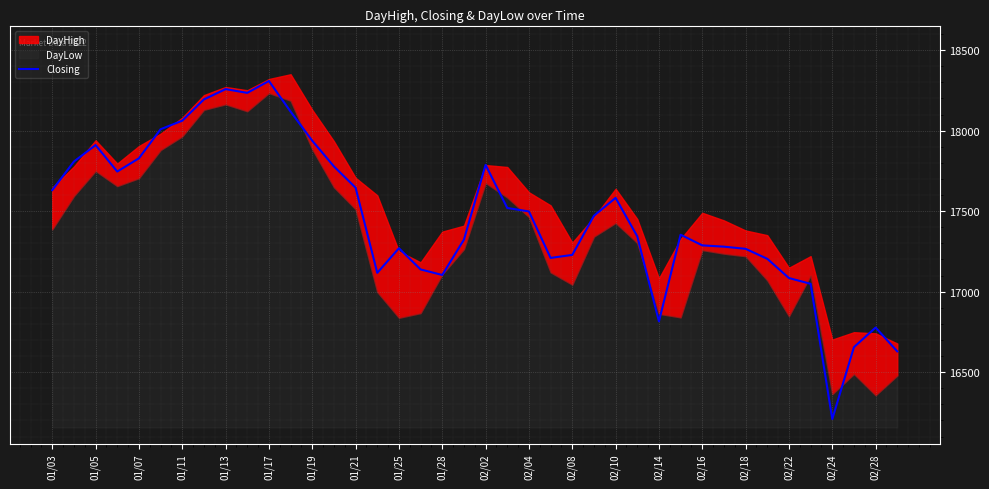

What value does the data have at 29?

17353.8